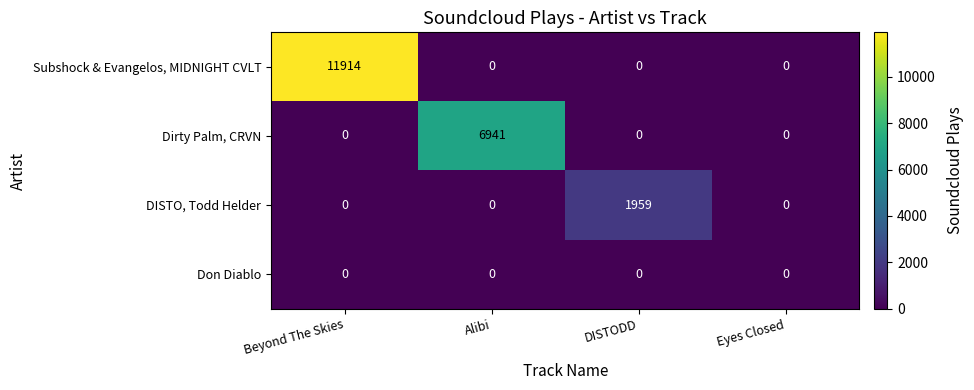

At which category is the sum across all series the highest?

Beyond The Skies